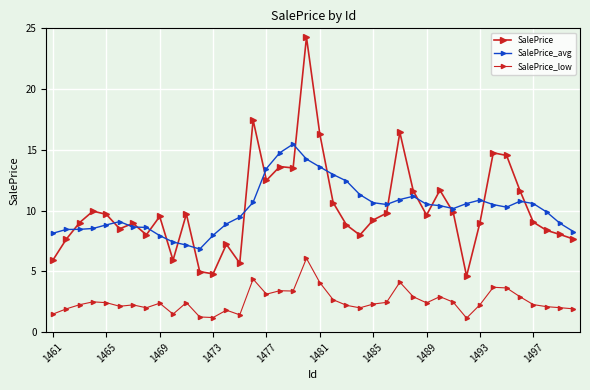

Reading left to right, extract all data points from this chart.

SalePrice: 5.9	7.6	9.0	10.0	9.7	8.5	9.0	8.0	9.5	5.9	9.7	5.0	4.8	7.2	5.7	17.5	12.5	13.6	13.5	24.3	16.3	10.7	8.8	8.0	9.2	9.8	16.4	11.6	9.6	11.7	9.9	4.6	9.0	14.8	14.5	11.6	9.0	8.4	8.0	7.7
SalePrice_avg: 8.1	8.4	8.5	8.5	8.8	9.1	8.6	8.6	7.9	7.4	7.2	6.8	8.0	8.9	9.5	10.7	13.5	14.8	15.5	14.2	13.6	13.0	12.4	11.3	10.6	10.5	10.9	11.2	10.5	10.4	10.2	10.6	10.9	10.5	10.3	10.8	10.6	9.9	9.0	8.3
SalePrice_low: 1.5	1.9	2.3	2.5	2.4	2.1	2.2	2.0	2.4	1.5	2.4	1.2	1.2	1.8	1.4	4.4	3.1	3.4	3.4	6.1	4.1	2.7	2.2	2.0	2.3	2.4	4.1	2.9	2.4	2.9	2.5	1.2	2.3	3.7	3.6	2.9	2.3	2.1	2.0	1.9